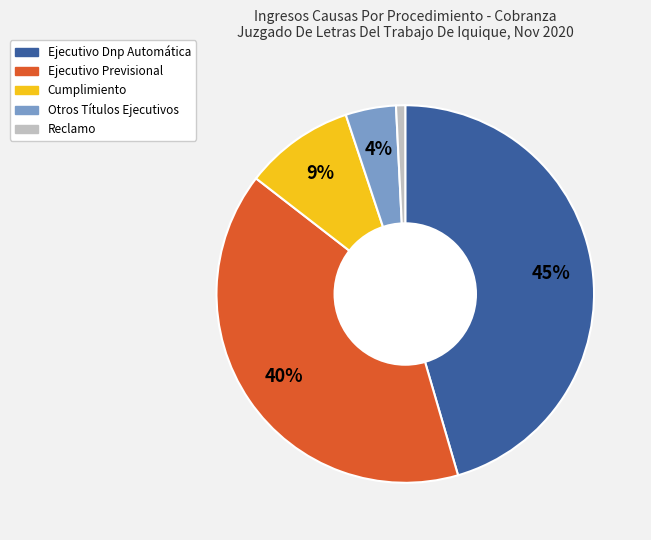

Combined, do Otros Títulos Ejecutivos and Reclamo account for over 50%?

No